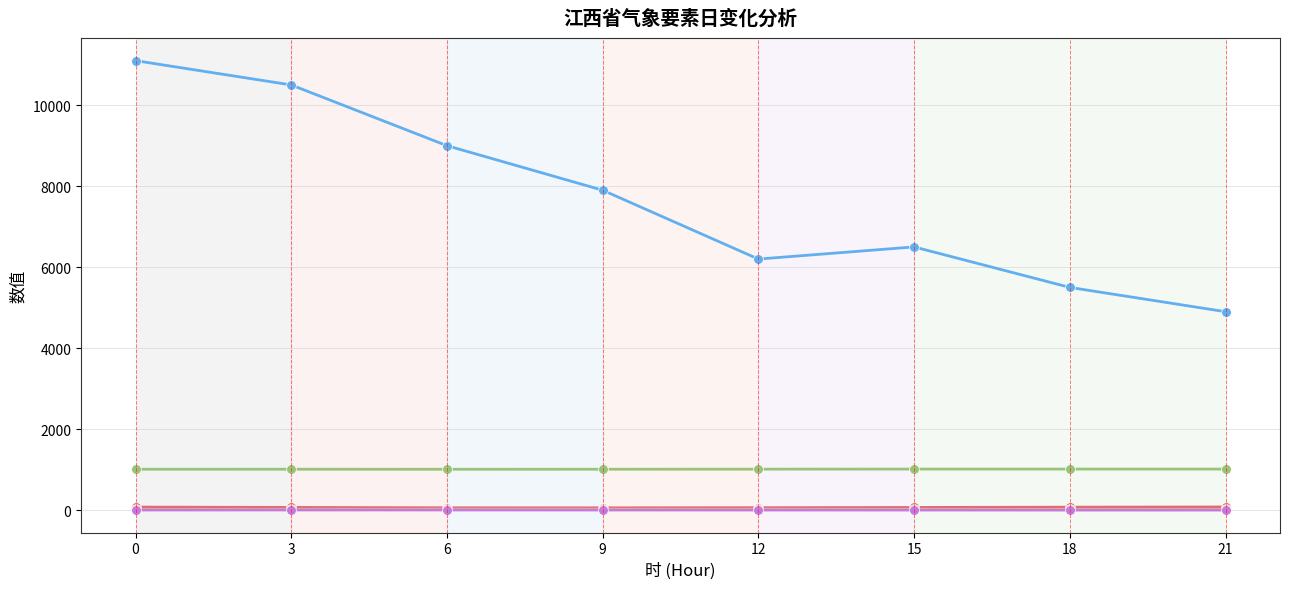

True or false: 水平能见度 and 2分钟平均风速 intersect in this chart.

False